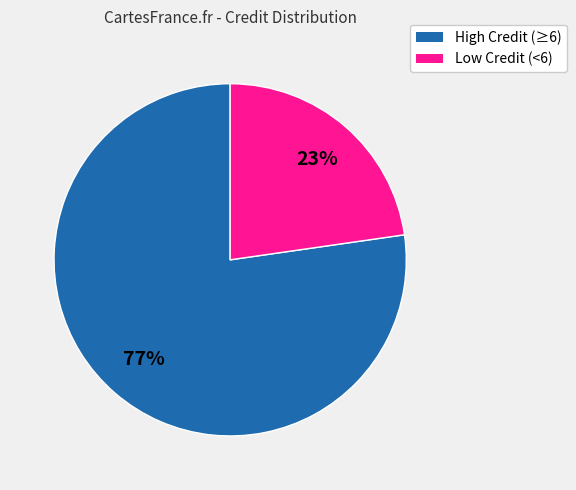

Is there any slice that represents more than half of the pie?

Yes